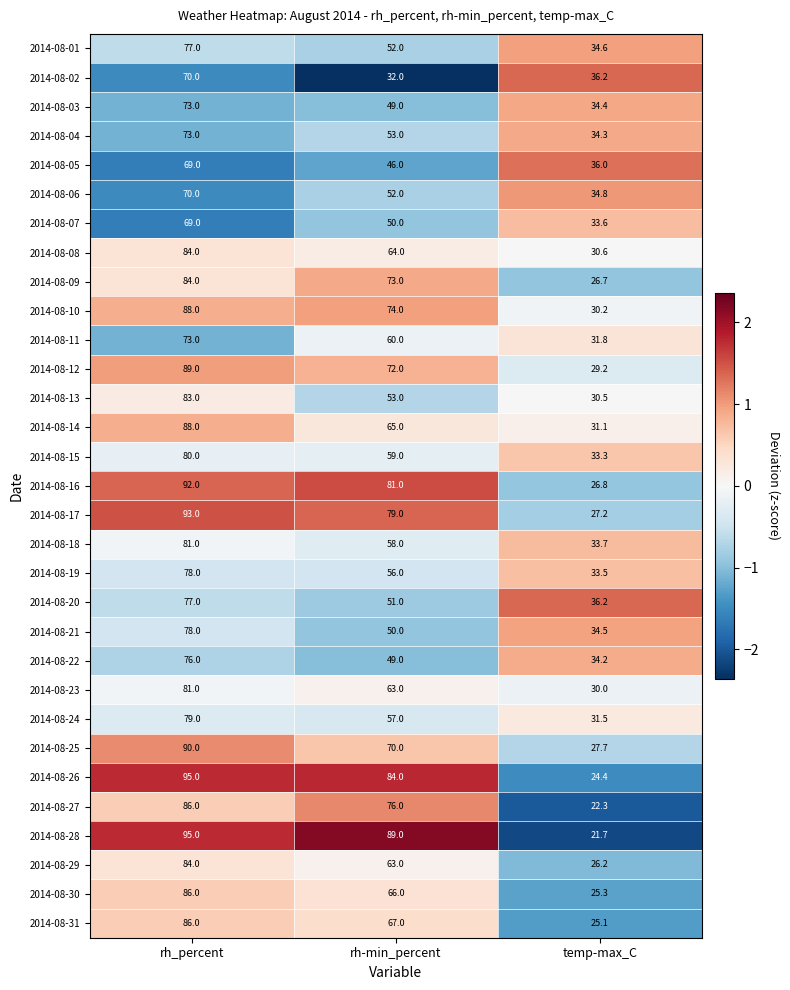

Which series has the largest total across all categories?

2014-08-28